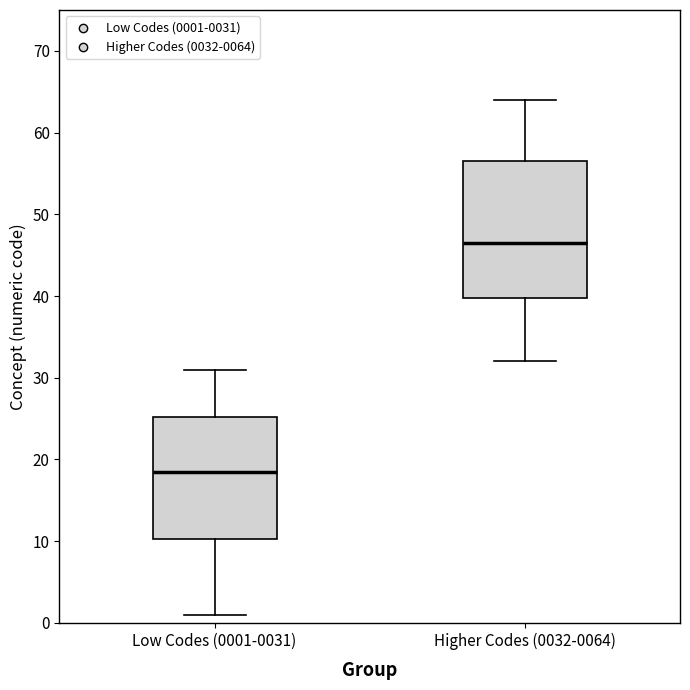

Which box has the lowest median line?

Low Codes (0001-0031)